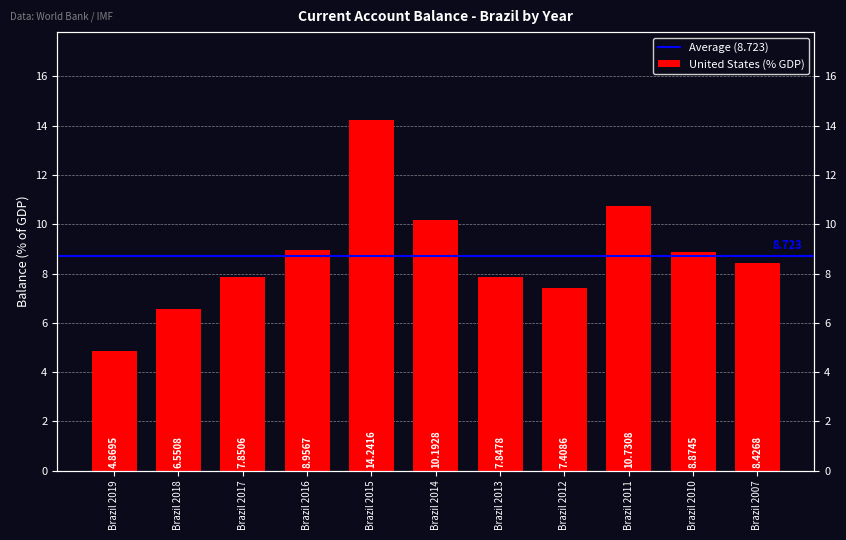

What is the value of the 10th bar from the left?

8.9